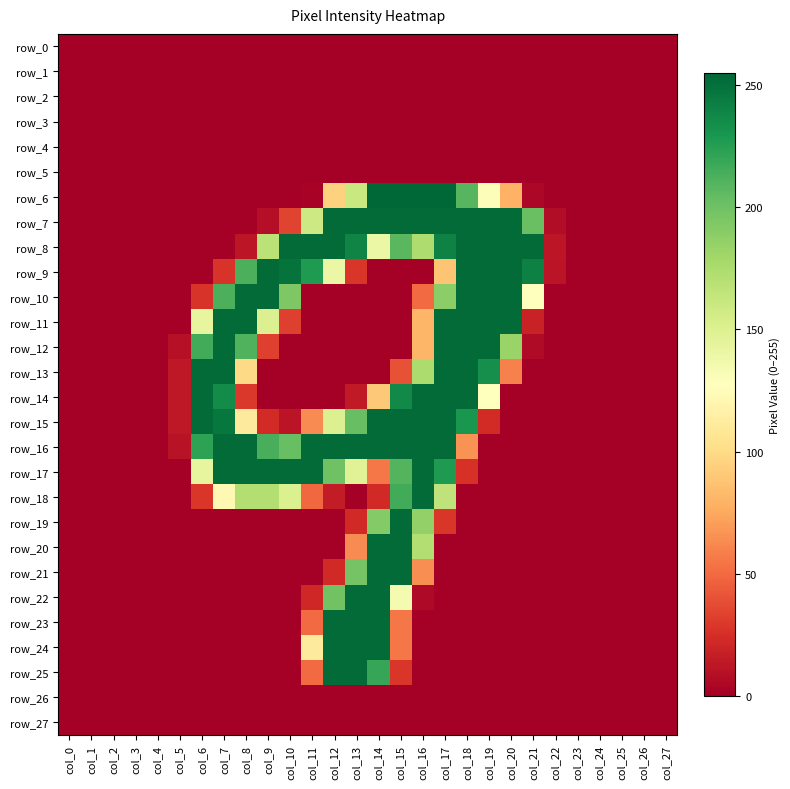

Is the value of row_20 at col_16 greater than the value of row_13 at col_14?

Yes